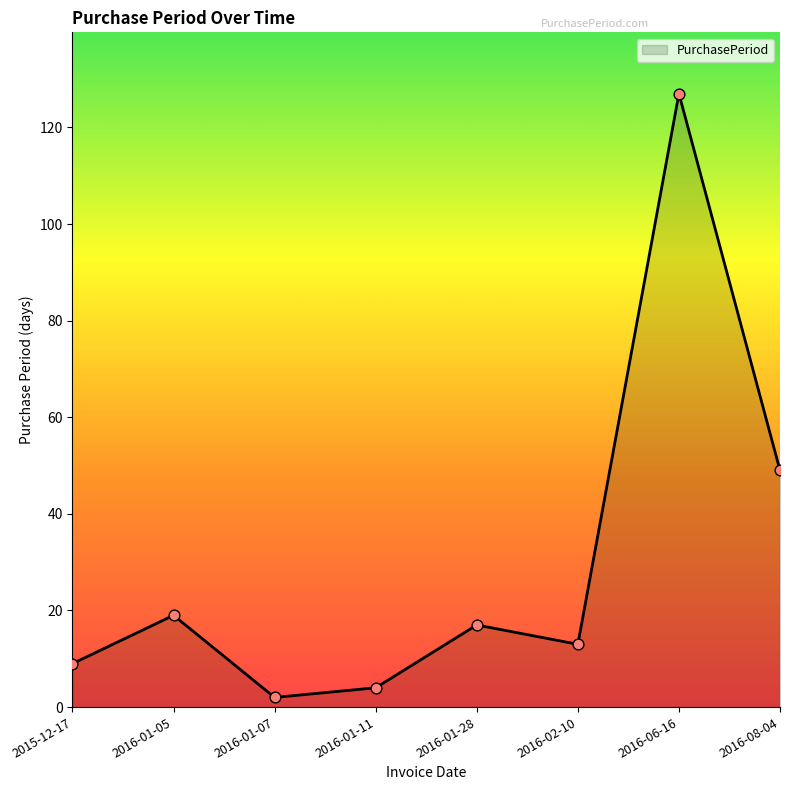

Which has a higher value, 2016-01-28 or 2016-01-07?

2016-01-28